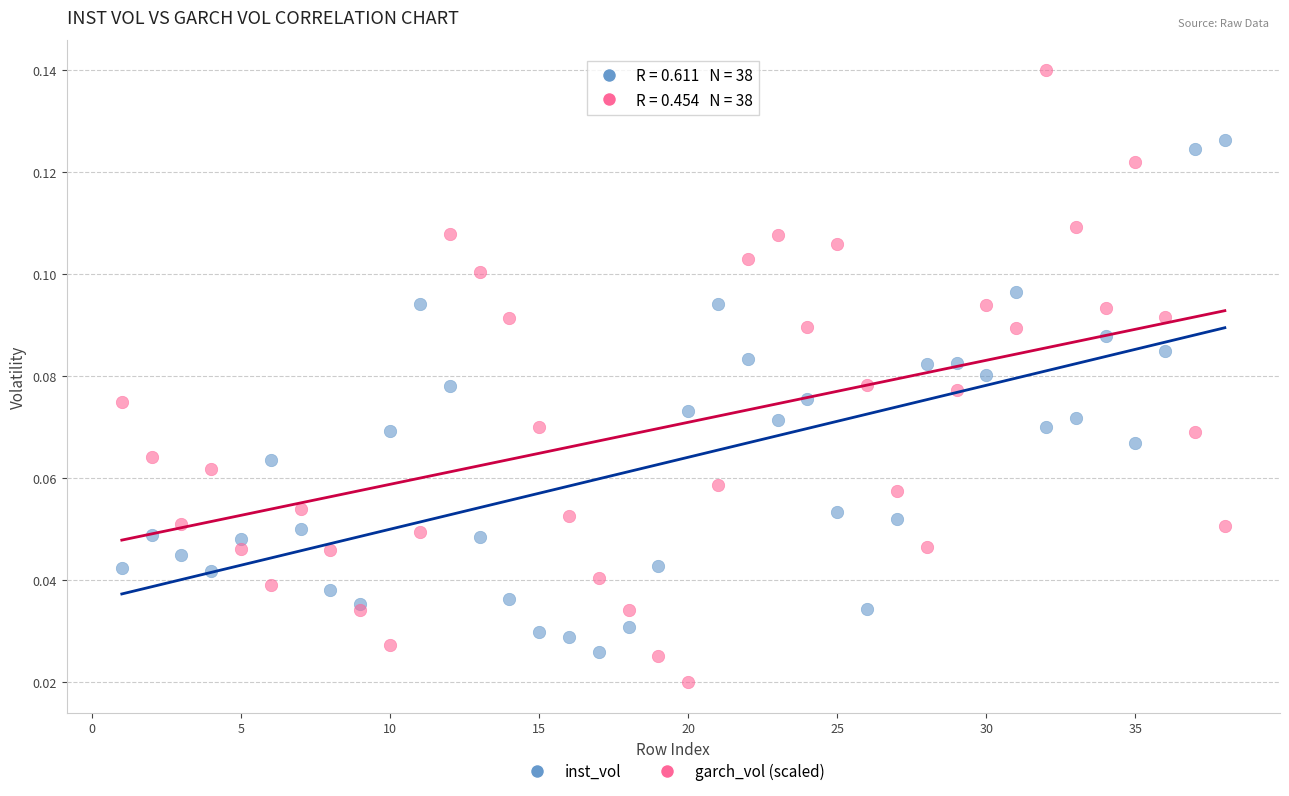

Which series contains the highest Y value?

garch_vol (scaled)